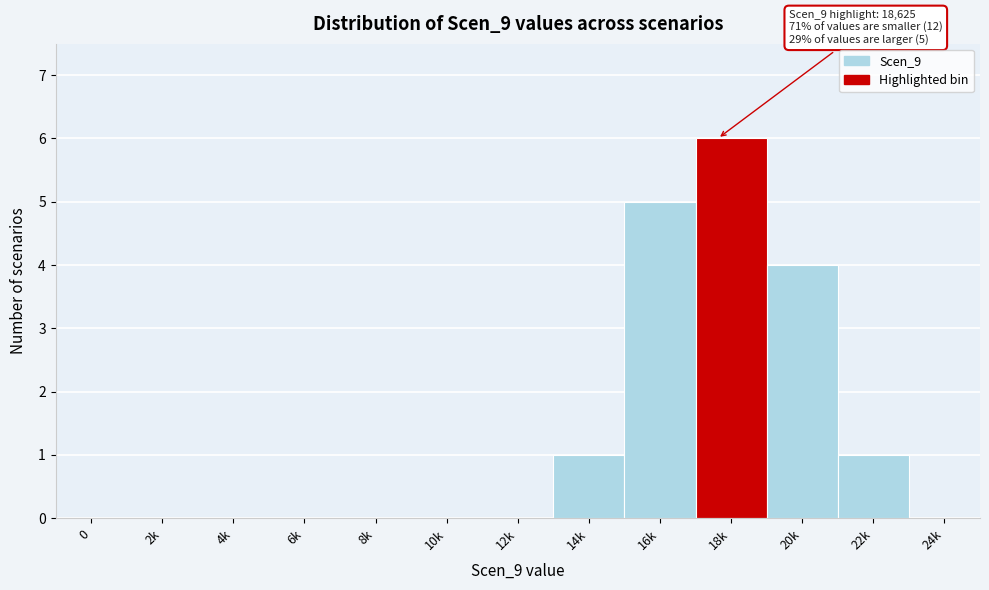

Reading right to left, extract all data points from this chart.

24k=0	22k=1	20k=4	18k=6	16k=5	14k=1	12k=0	10k=0	8k=0	6k=0	4k=0	2k=0	0=0